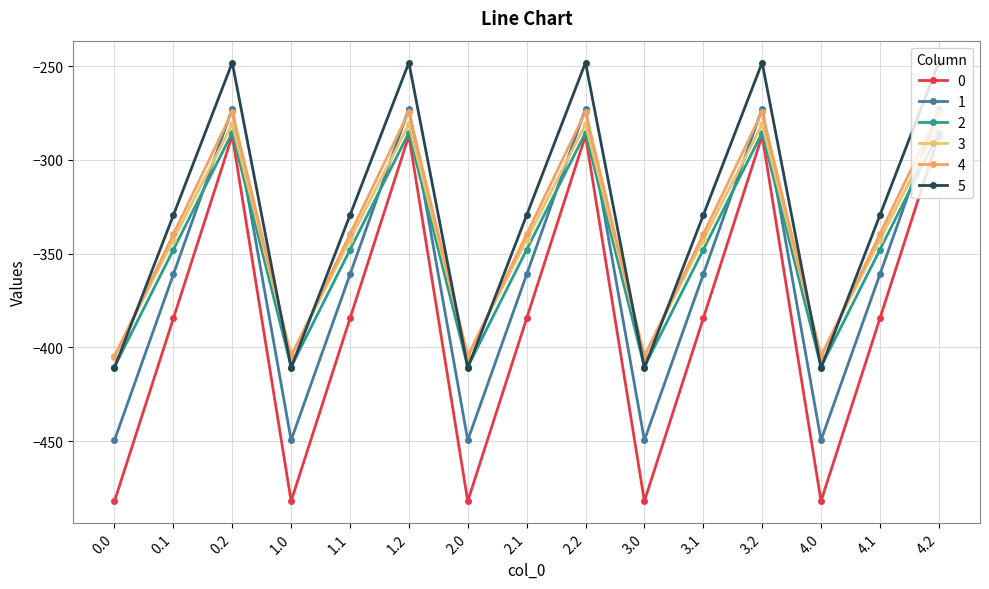

What are all the series names shown in the legend?

0, 1, 2, 3, 4, 5